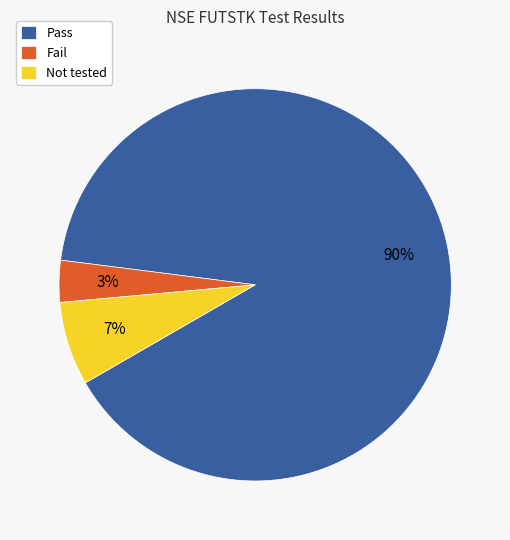

How many slices are in this pie chart?

3